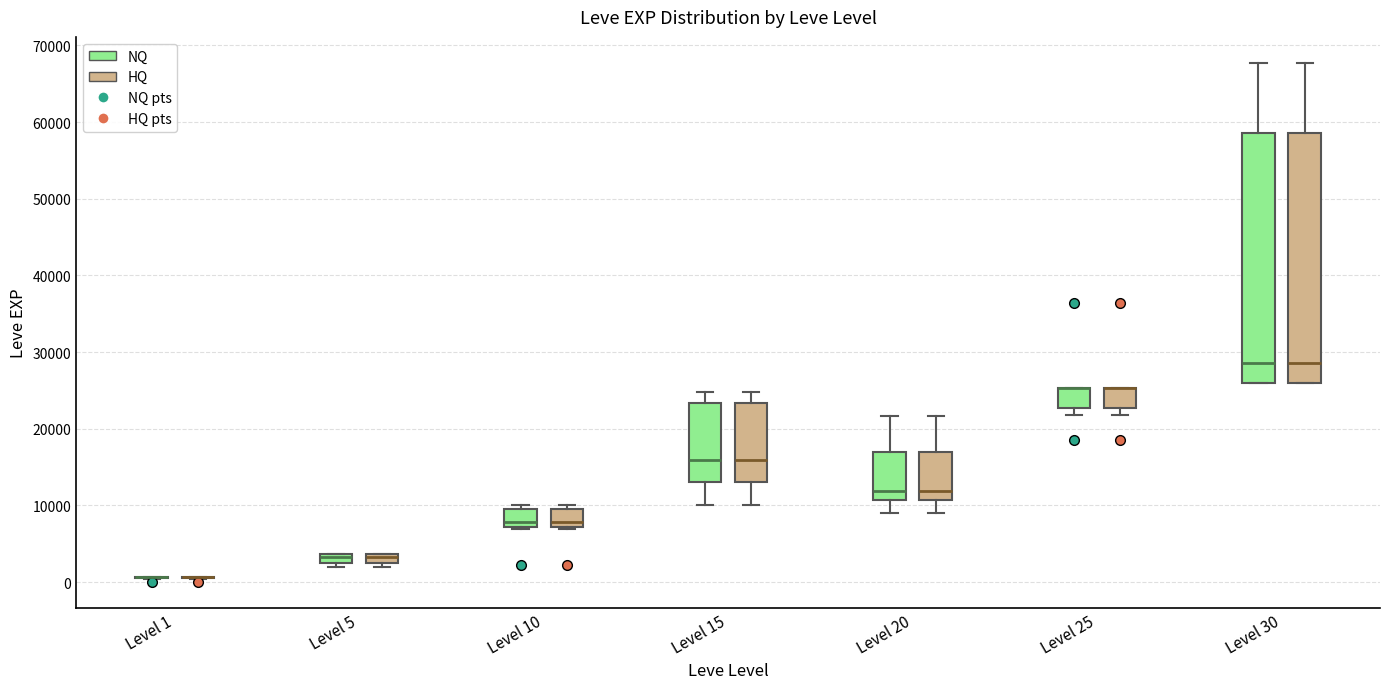

Where does the upper whisker of the box for Level 30 (HQ) end on the y-axis? The values are not printed on the chart, so give them approximately, as read against the axis.

68000